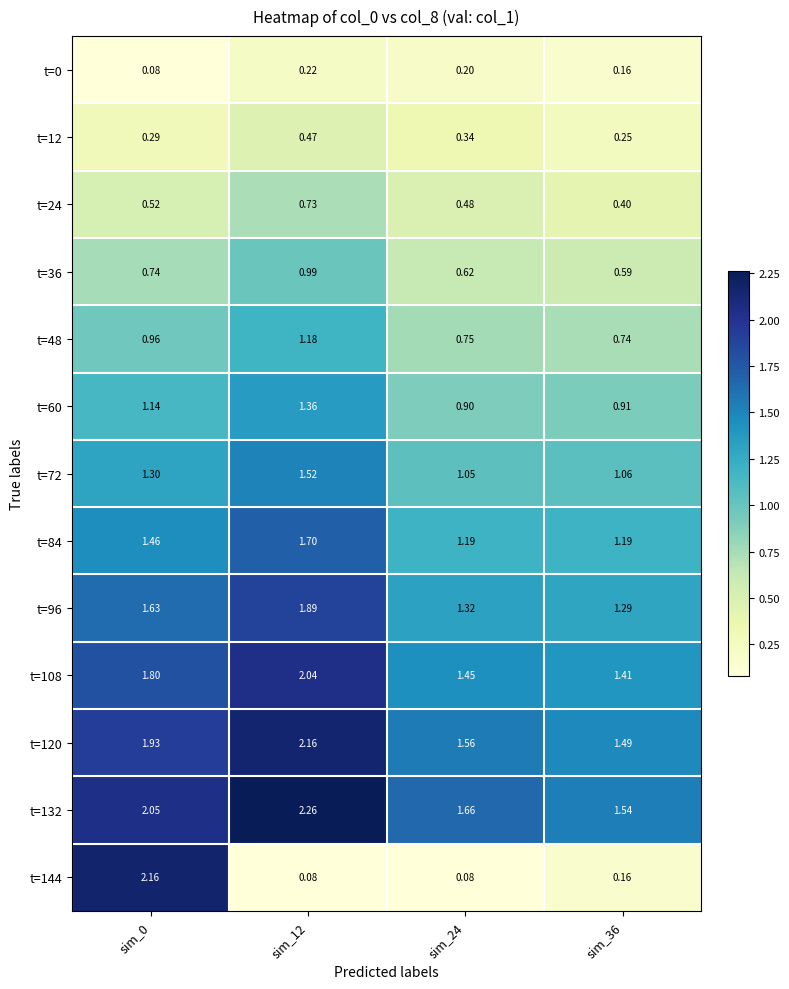

Is the value of t=84 at sim_12 greater than the value of t=96 at sim_36?

Yes